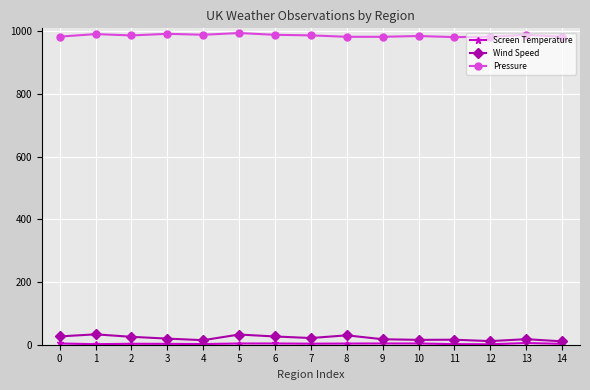

True or false: Wind Speed and Pressure intersect in this chart.

False